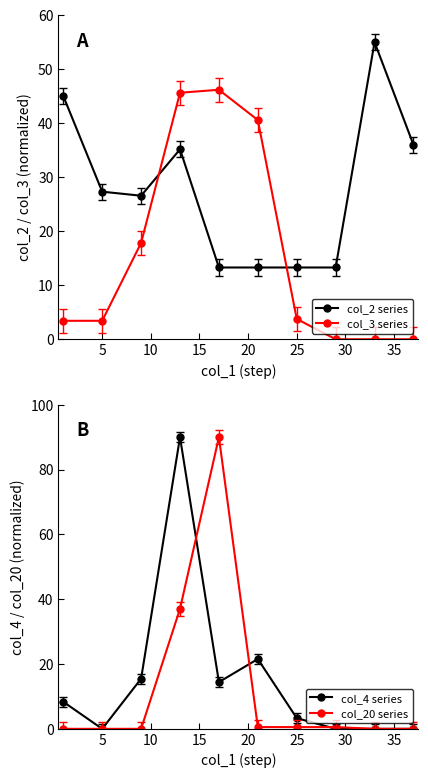

How many data points in col_2 series are less than 27?

5